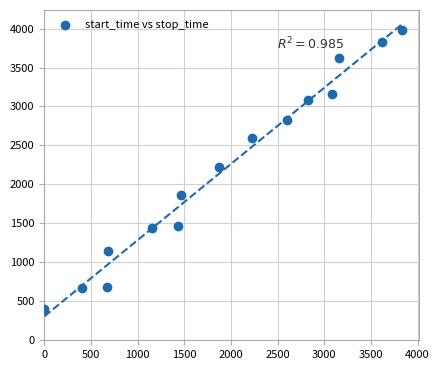

What is the range of Y values (max minus min)?

3573